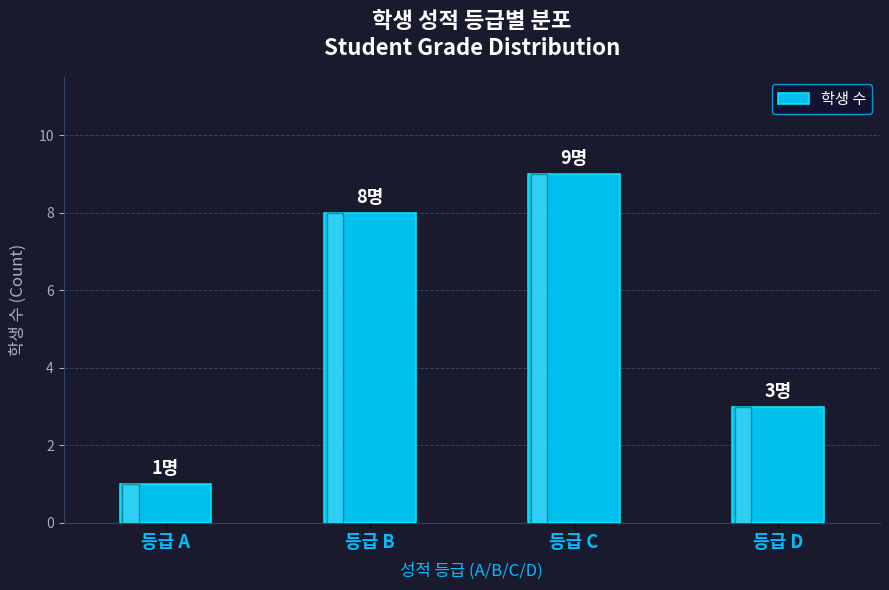

What is the change in value from 등급 B to 등급 D?

-5